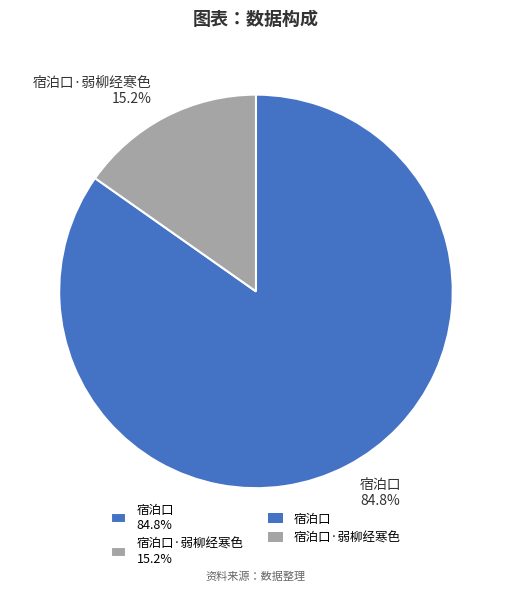

Which category has the biggest portion of the pie?

宿泊口 84.8%